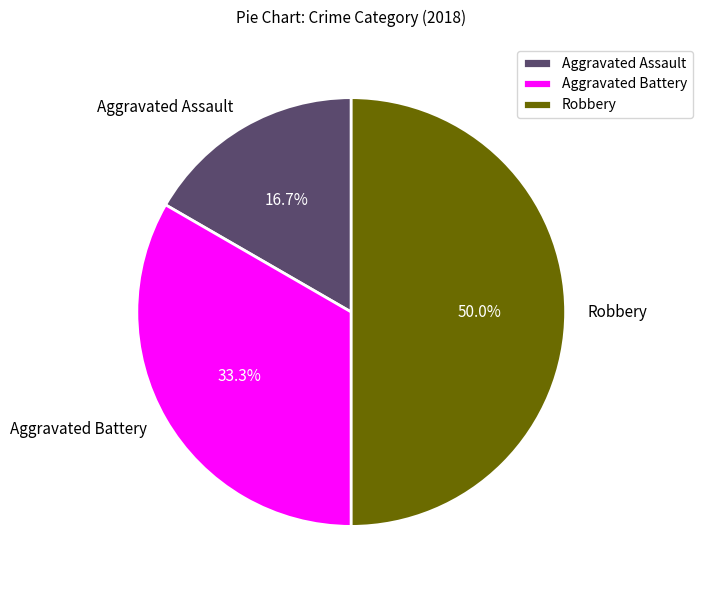

Combined, what portion of the pie is Aggravated Assault and Robbery?

66.7%